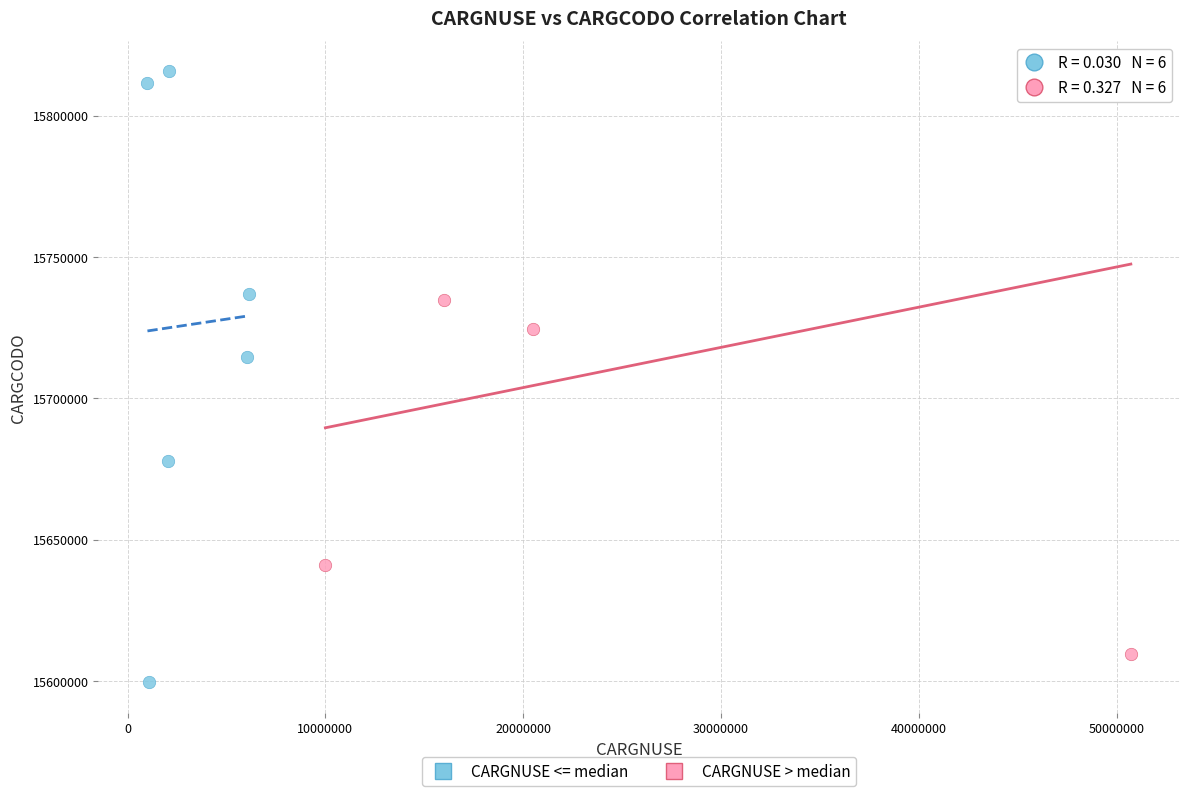

Which series has the widest spread of Y values?

CARGNUSE <= median